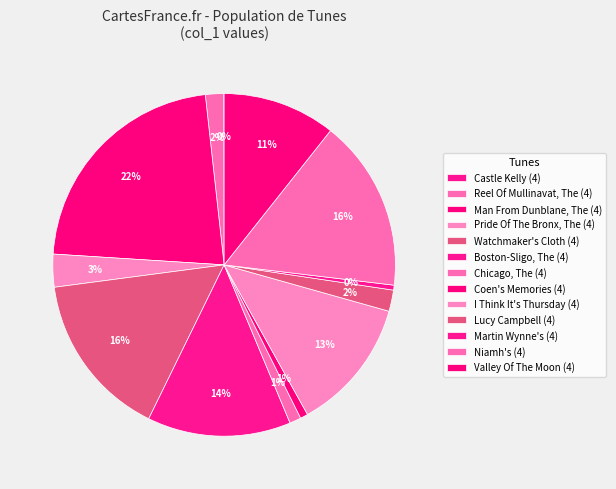

Which slice is the smallest?

Castle Kelly (4)